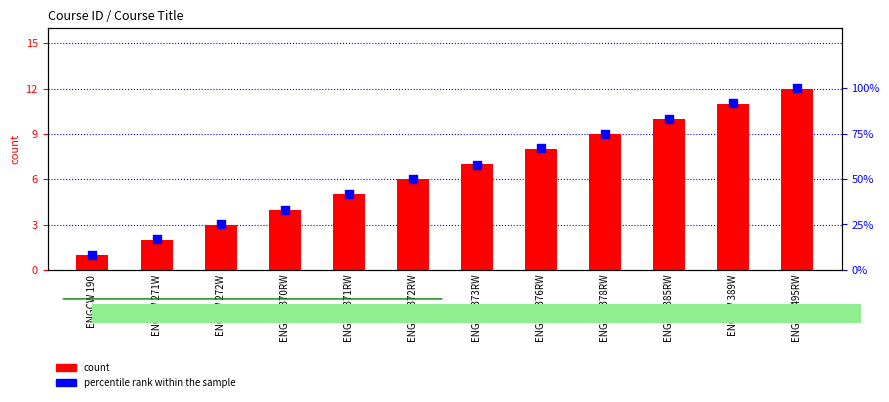

What is the total value across all series at ENGCW 370RW?

37